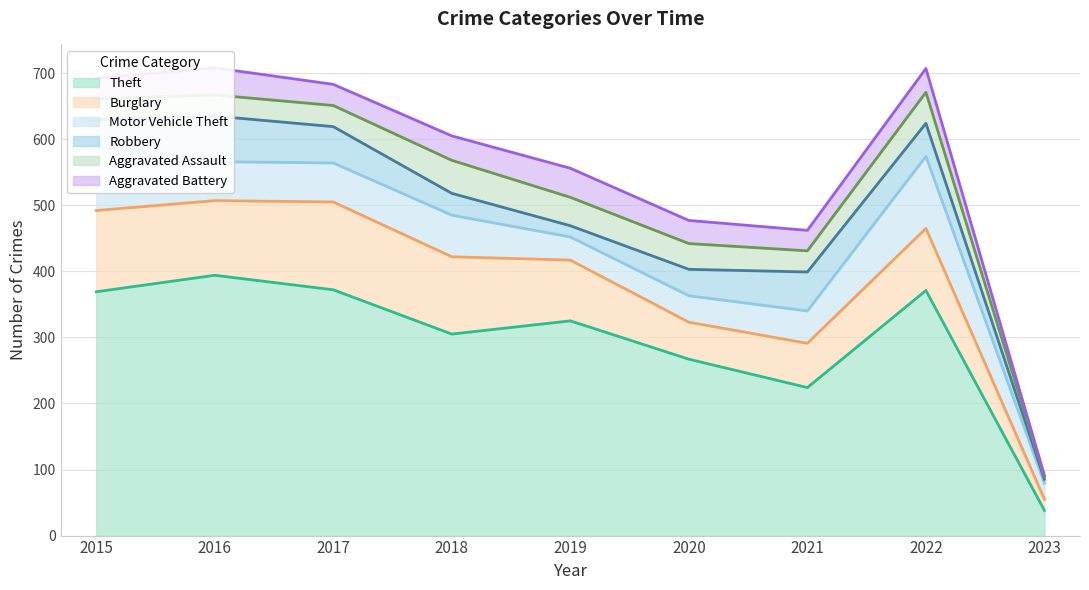

Between which two adjacent categories do Motor Vehicle Theft and Aggravated Battery first intersect?

2018 and 2019